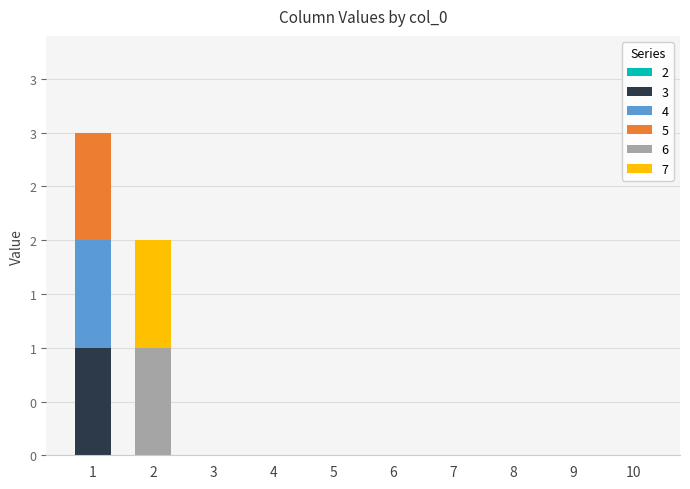

Are the bars grouped side by side (vs. stacked)?

No